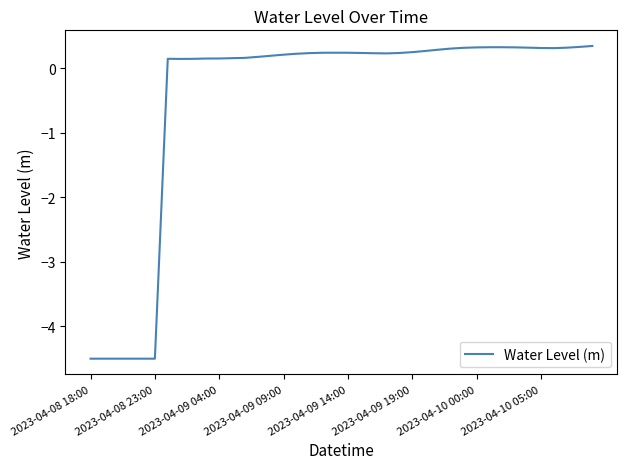

What is the smallest value displayed?

-4.5